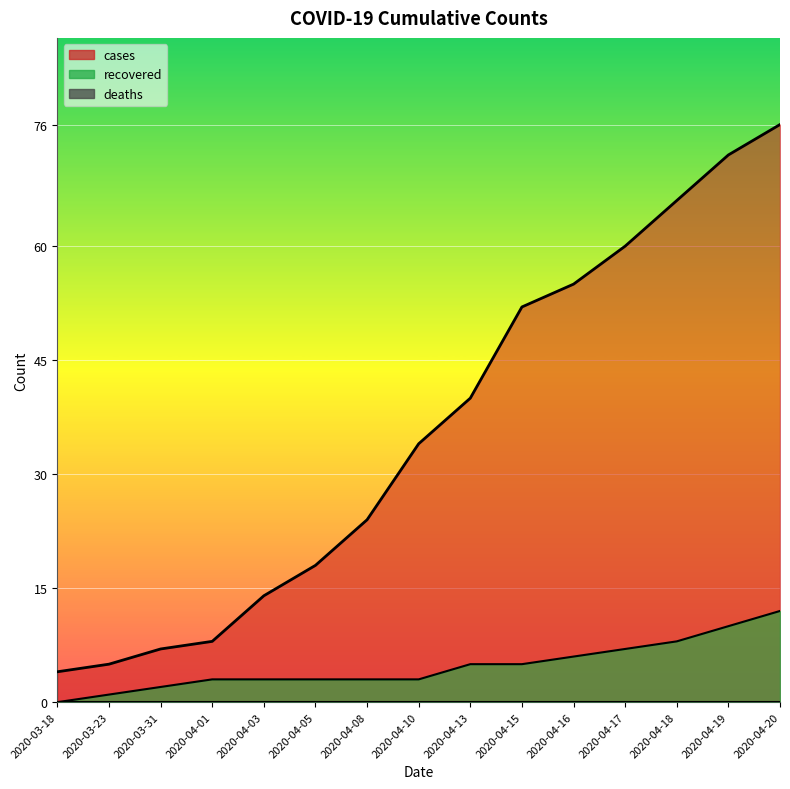

What is the total value across all series at 2020-04-13?

45